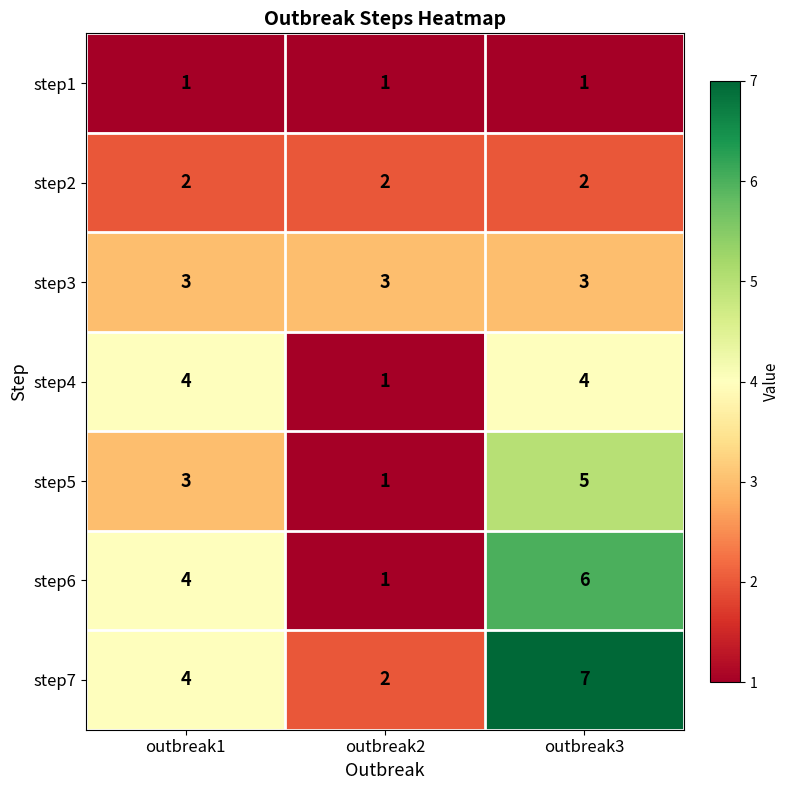

At which category is the sum across all series the highest?

outbreak3